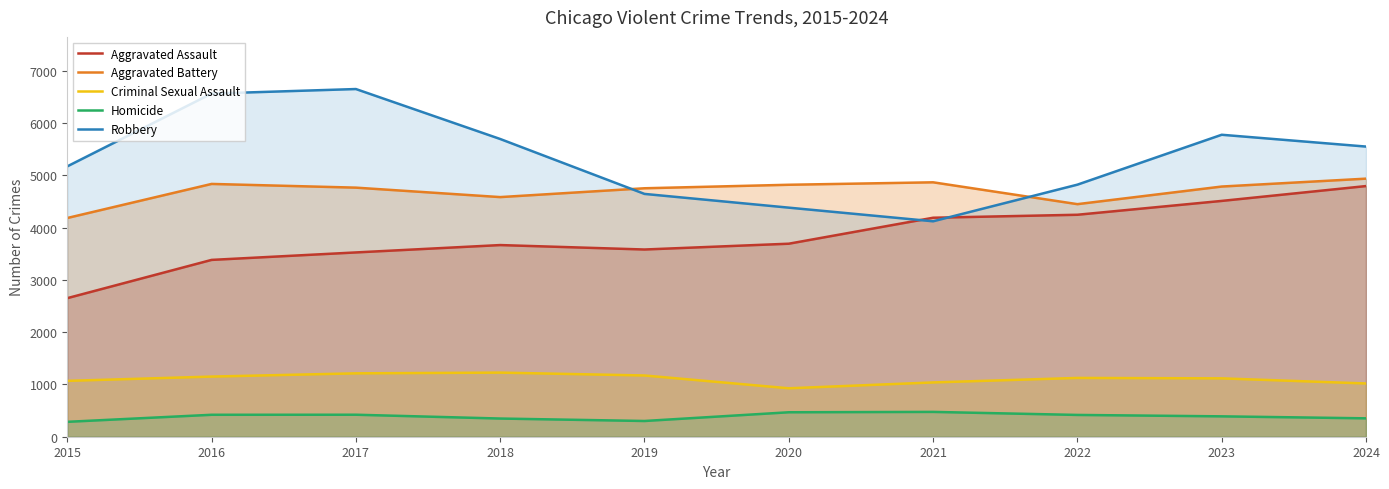

Reading left to right, list all the values displayed in this chart.

Aggravated Assault: 2652	3384	3527	3668	3583	3694	4191	4248	4513	4797
Aggravated Battery: 4186	4838	4767	4586	4755	4822	4869	4451	4788	4939
Criminal Sexual Assault: 1069	1151	1213	1227	1172	927	1039	1125	1117	1019
Homicide: 285	420	421	348	301	468	475	417	390	352
Robbery: 5174	6567	6654	5698	4647	4384	4123	4824	5779	5553